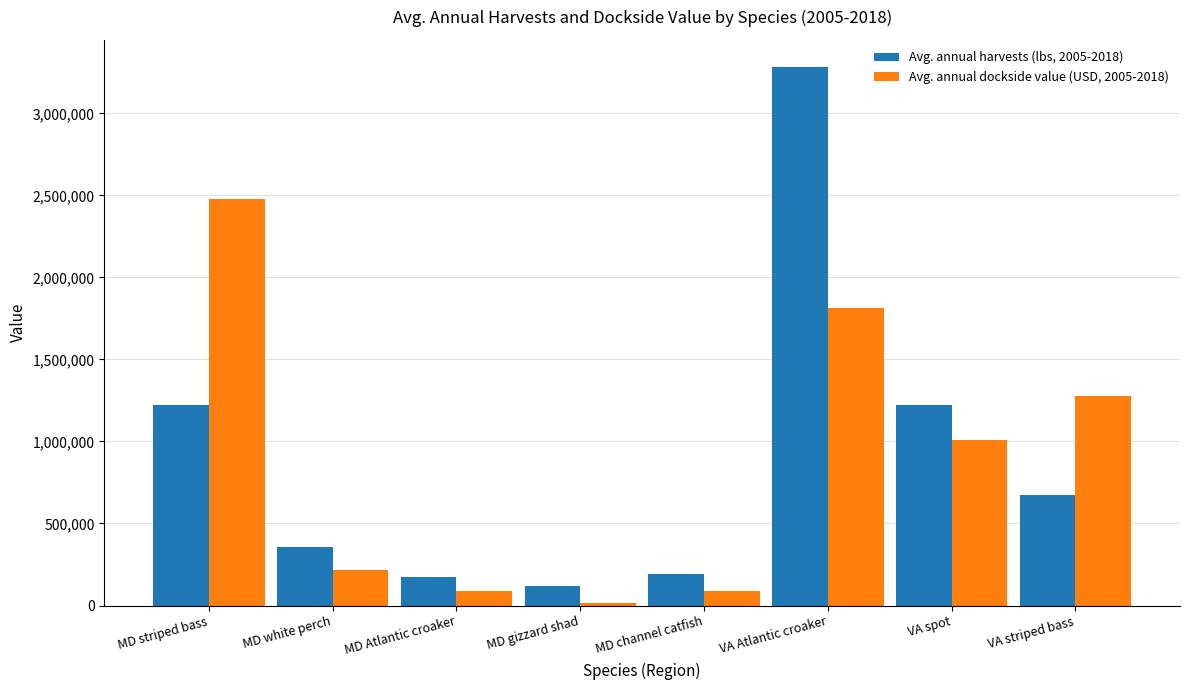

Are the bars horizontal?

No